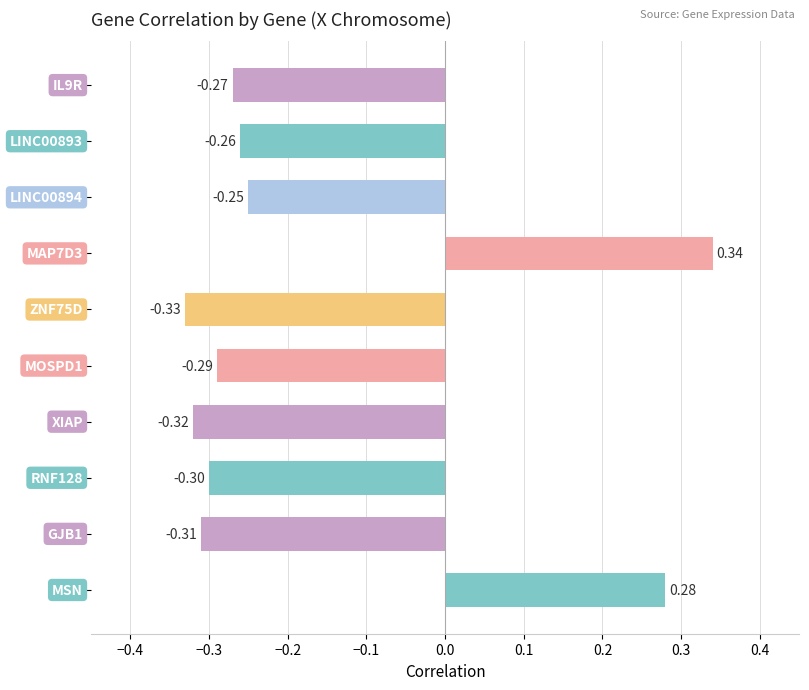

What is the difference between the maximum and minimum values?

0.7